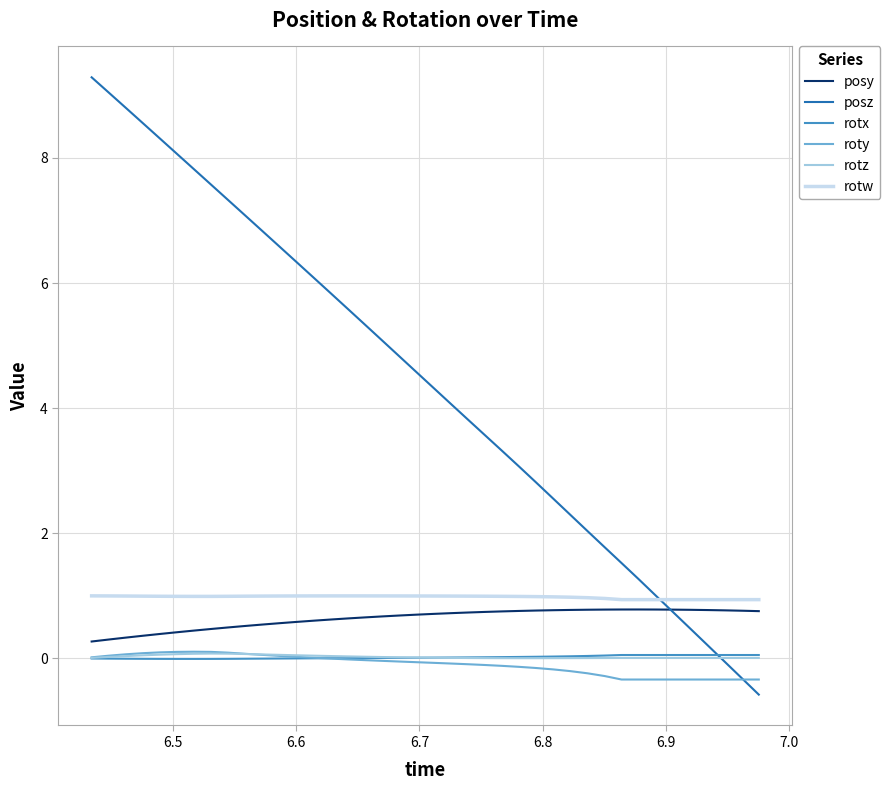

Which series has the largest total across all categories?

posz